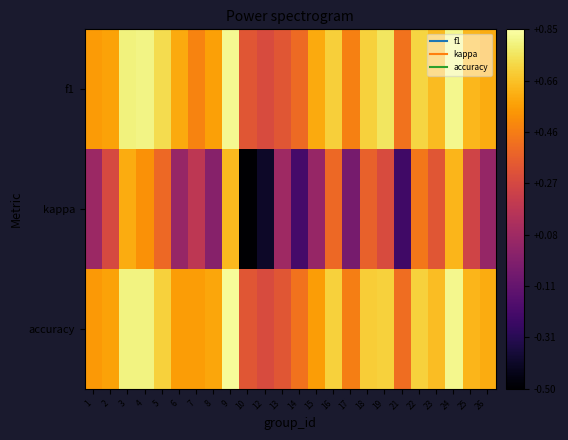

Between 12 and 22, which is larger?

22